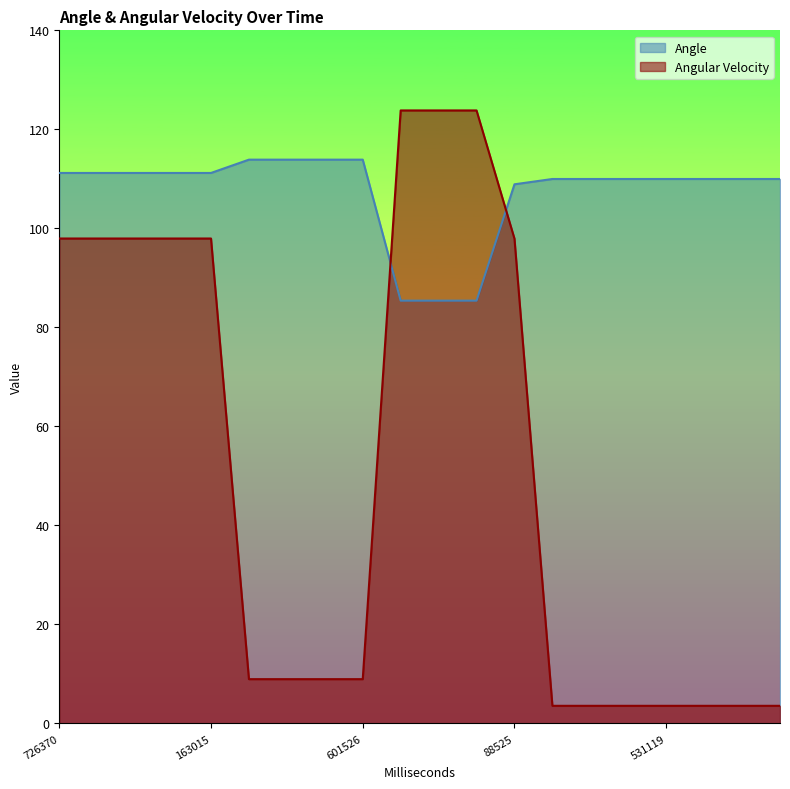

Reading left to right, extract all data points from this chart.

Angle: 726370=111.2	833949=111.2	933019=111.2	46993=111.2	163015=111.2	288988=113.9	395541=113.9	492507=113.9	601526=113.9	732504=85.4	854534=85.4	995497=85.4	88525=108.9	201519=110.0	301497=110.0	420088=110.0	531119=110.0	635648=110.0	762611=110.0	889643=110.0
Angular Velocity: 726370=98.0	833949=98.0	933019=98.0	46993=98.0	163015=98.0	288988=9.0	395541=9.0	492507=9.0	601526=9.0	732504=123.8	854534=123.8	995497=123.8	88525=97.9	201519=3.6	301497=3.6	420088=3.6	531119=3.6	635648=3.6	762611=3.6	889643=3.6